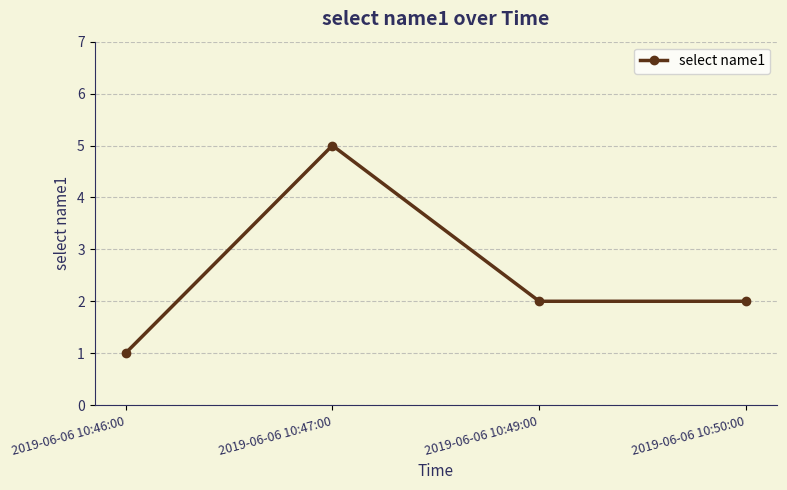

Which label corresponds to the largest value in the chart?

2019-06-06 10:47:00